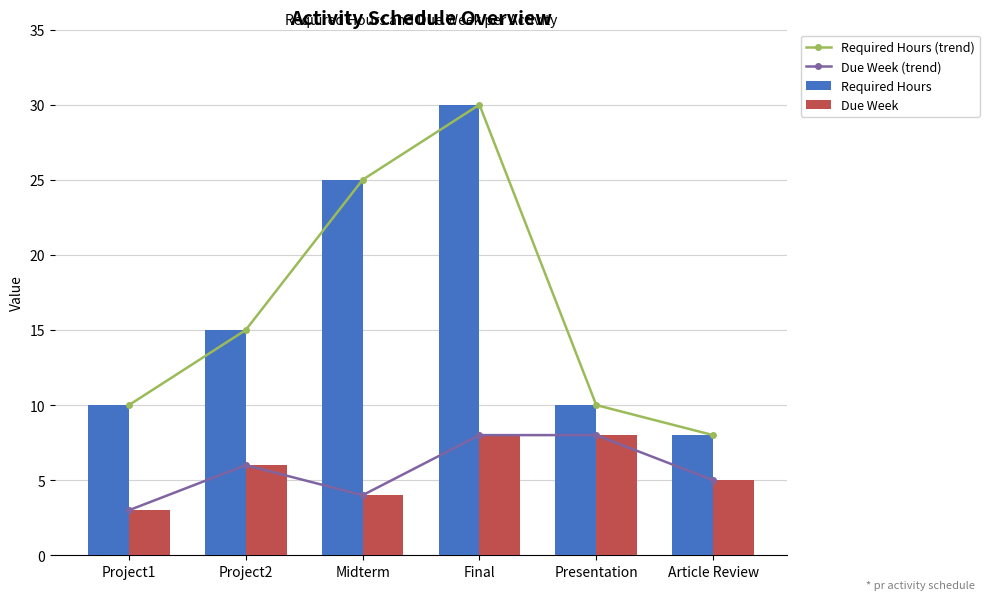

Reading right to left, list all the values displayed in this chart.

Required Hours (trend): 8	10	30	25	15	10
Due Week (trend): 5	8	8	4	6	3
Required Hours: 8	10	30	25	15	10
Due Week: 5	8	8	4	6	3